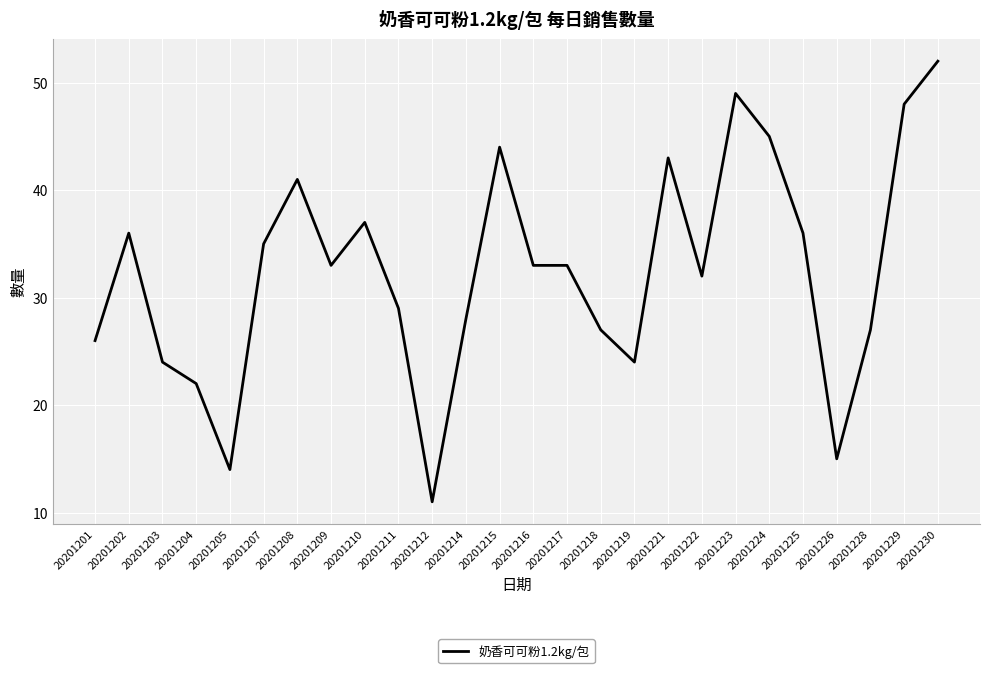

How many distinct data groups are displayed?

1